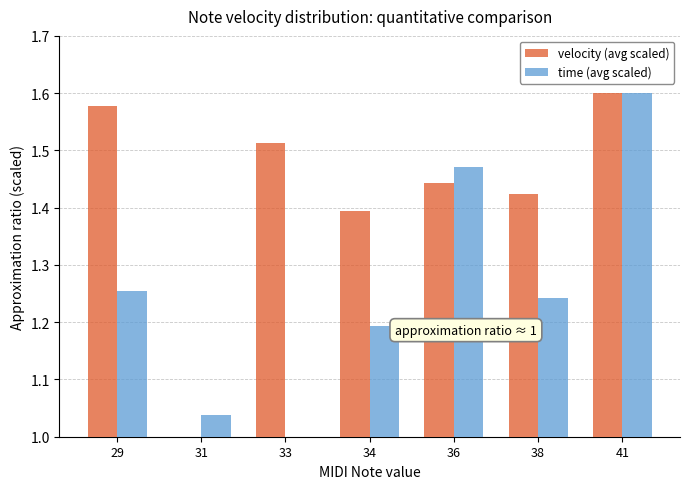

Rank the categories by time (avg scaled) value from lowest to highest.

33, 31, 34, 38, 29, 36, 41